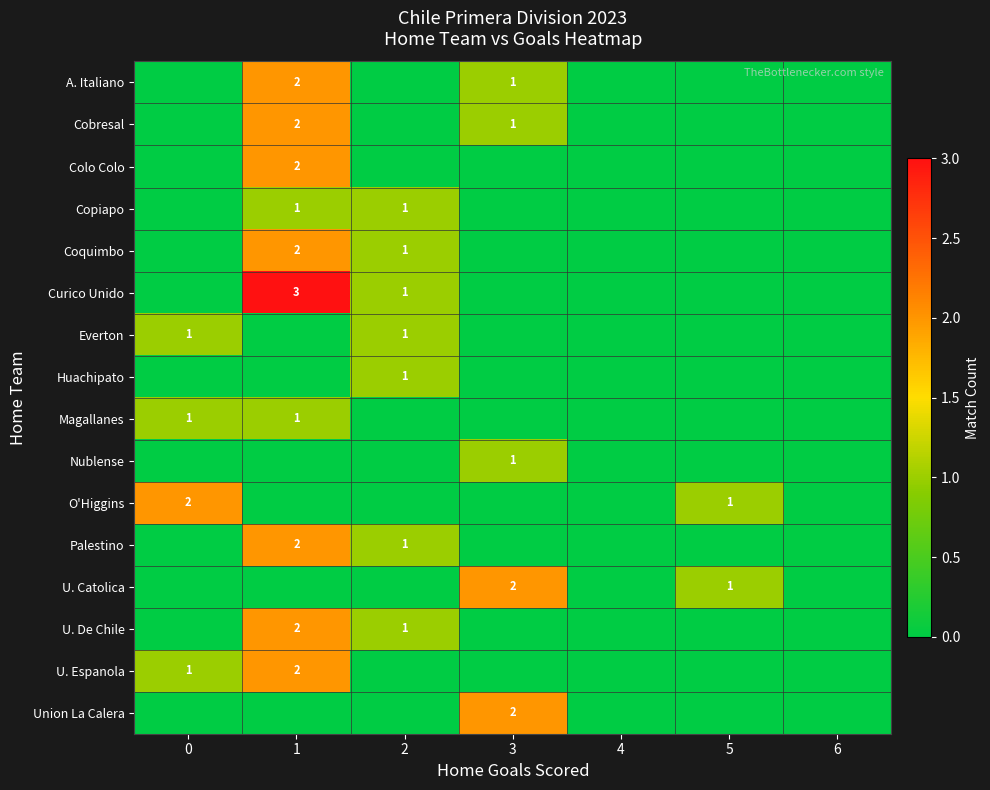

Reading left to right, transcribe all the data shown in this chart.

row_0: 0	2	0	1	0	0	0
row_1: 0	2	0	1	0	0	0
row_2: 0	2	0	0	0	0	0
row_3: 0	1	1	0	0	0	0
row_4: 0	2	1	0	0	0	0
row_5: 0	3	1	0	0	0	0
row_6: 1	0	1	0	0	0	0
row_7: 0	0	1	0	0	0	0
row_8: 1	1	0	0	0	0	0
row_9: 0	0	0	1	0	0	0
row_10: 2	0	0	0	0	1	0
row_11: 0	2	1	0	0	0	0
row_12: 0	0	0	2	0	1	0
row_13: 0	2	1	0	0	0	0
row_14: 1	2	0	0	0	0	0
row_15: 0	0	0	2	0	0	0